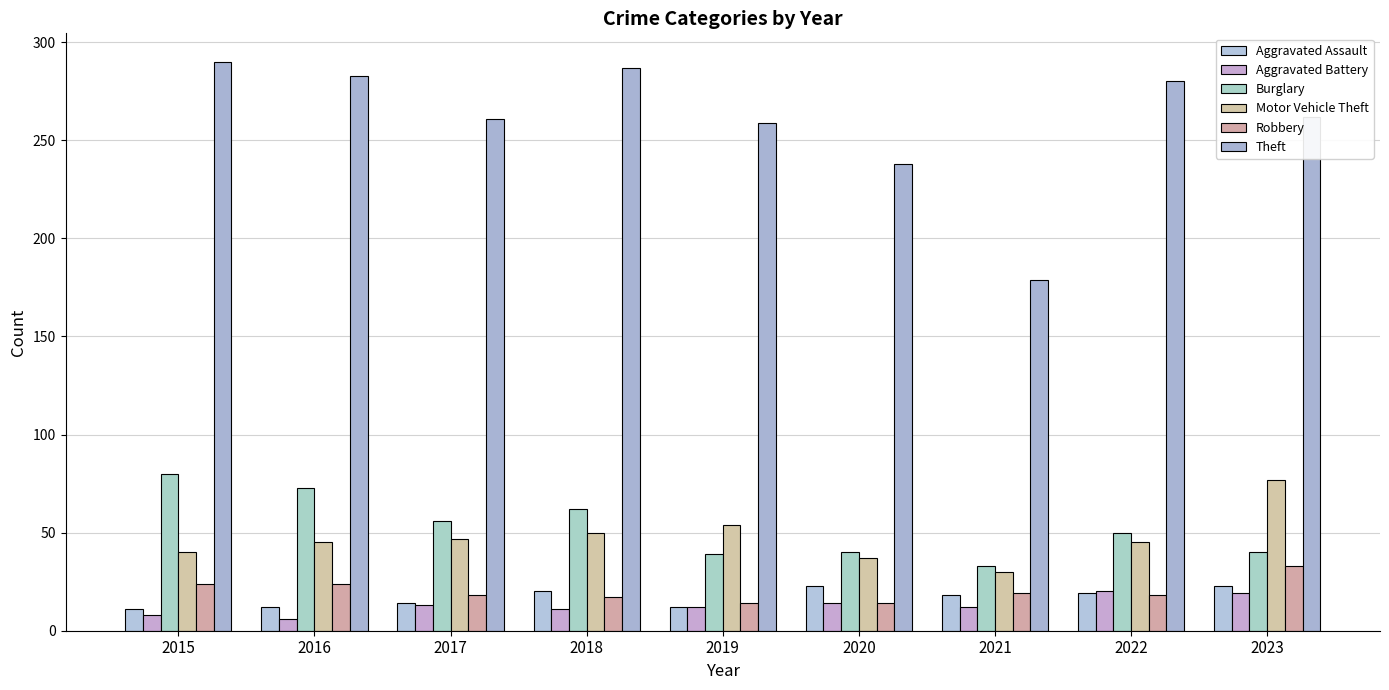

Reading left to right, what are all the values shown in this chart?

Aggravated Assault: 11	12	14	20	12	23	18	19	23
Aggravated Battery: 8	6	13	11	12	14	12	20	19
Burglary: 80	73	56	62	39	40	33	50	40
Motor Vehicle Theft: 40	45	47	50	54	37	30	45	77
Robbery: 24	24	18	17	14	14	19	18	33
Theft: 290	283	261	287	259	238	179	280	262